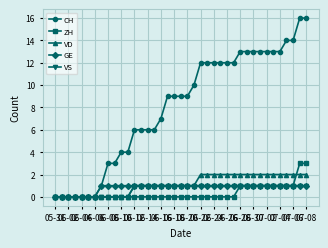

Which series has the widest spread of values?

CH